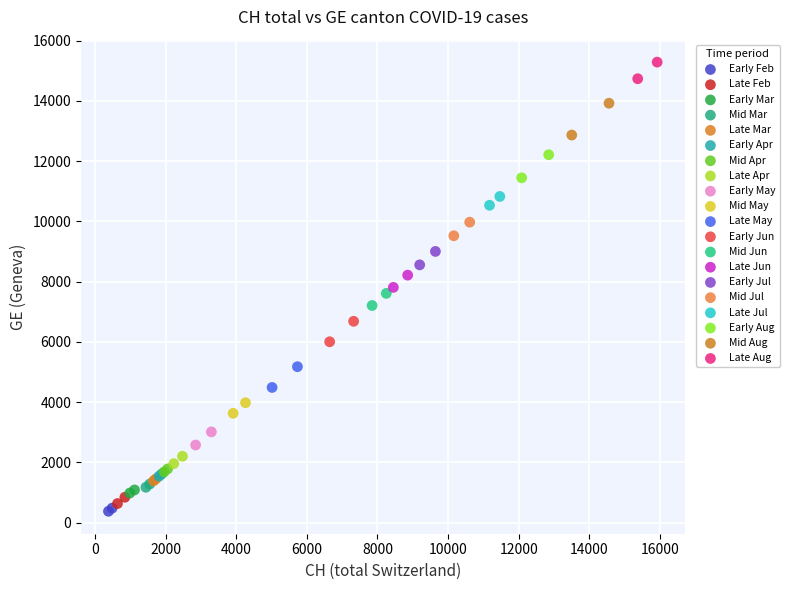

What are all the series names shown in the legend?

Early Feb, Late Feb, Early Mar, Mid Mar, Late Mar, Early Apr, Mid Apr, Late Apr, Early May, Mid May, Late May, Early Jun, Mid Jun, Late Jun, Early Jul, Mid Jul, Late Jul, Early Aug, Mid Aug, Late Aug